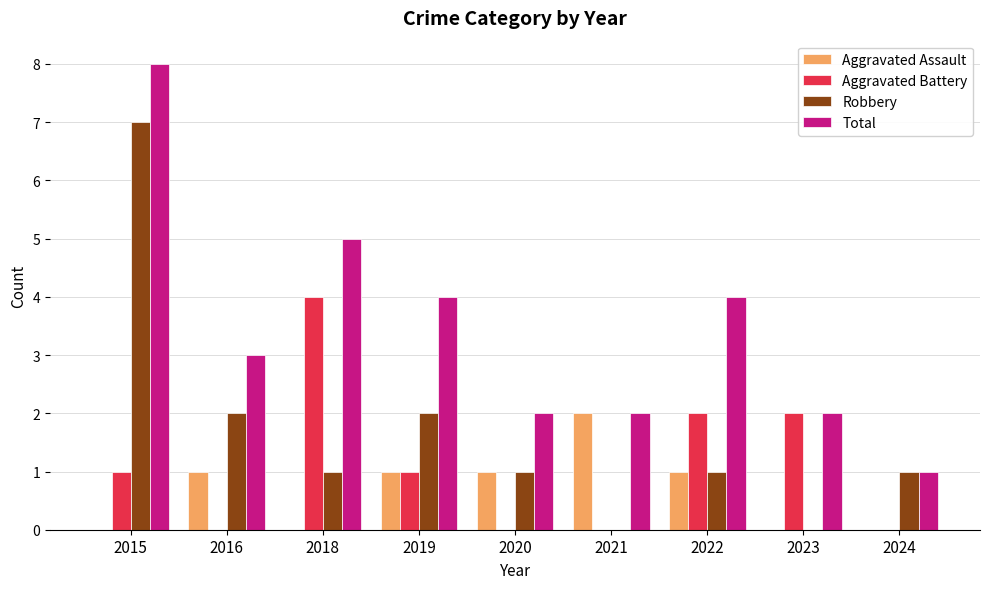

At which label does Total reach its peak?

2015